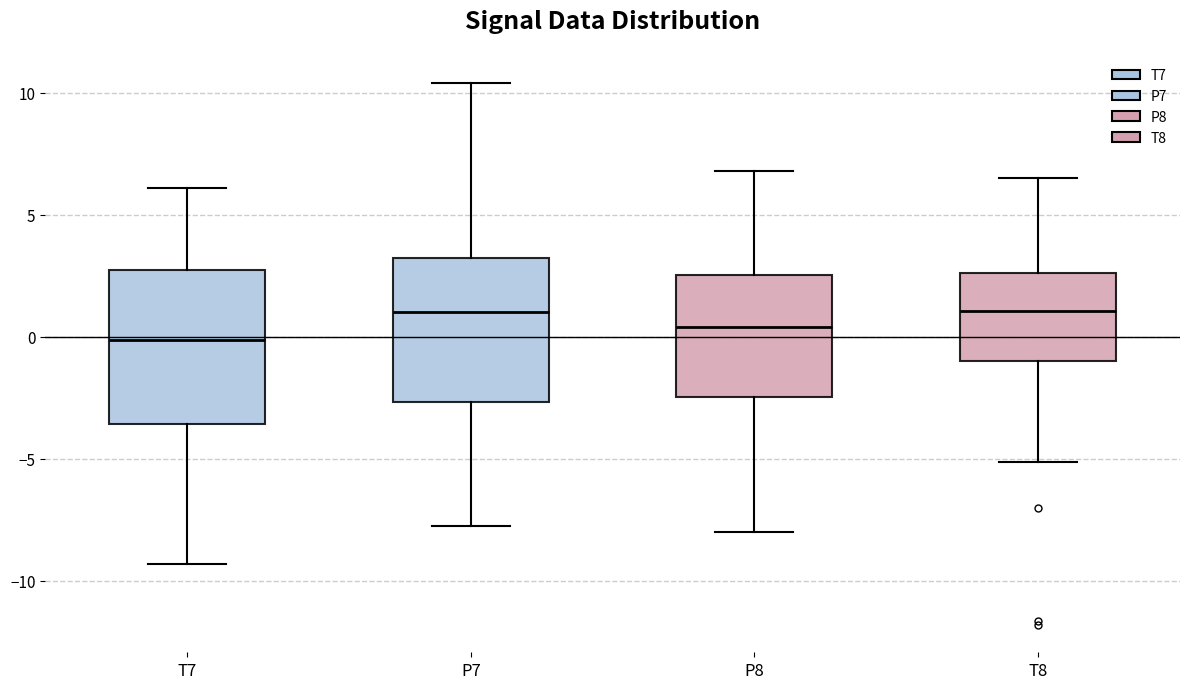

Reading left to right, transcribe this box plot: for each box, give where its median line is, the range the box spans, and where its two whiskers end, as read against the y-axis. The values are not printed on the chart, so give them approximately, as read against the axis.

T7: median 0.0, box -3.5 to 2.5, whiskers -9.5 to 6.0
P7: median 1.0, box -2.5 to 3.0, whiskers -8.0 to 10.5
P8: median 0.5, box -2.5 to 2.5, whiskers -8.0 to 7.0
T8: median 1.0, box -1.0 to 2.5, whiskers -5.0 to 6.5